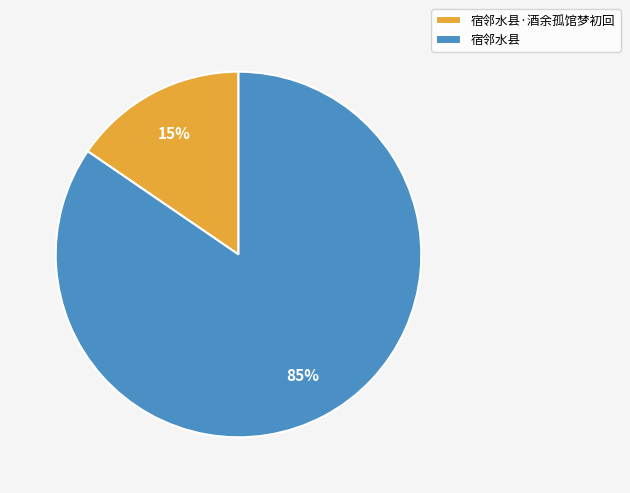

How many slices are in this pie chart?

2